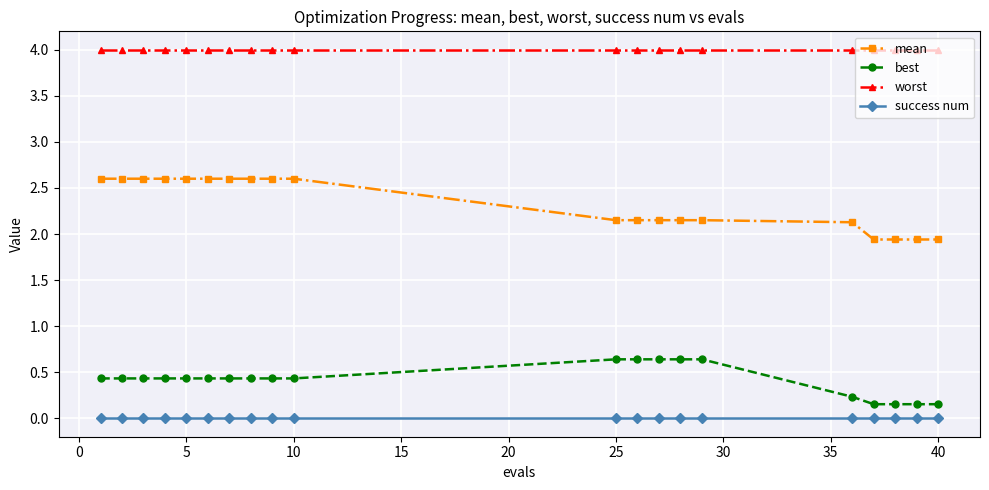

What is the minimum value for worst?

4.0